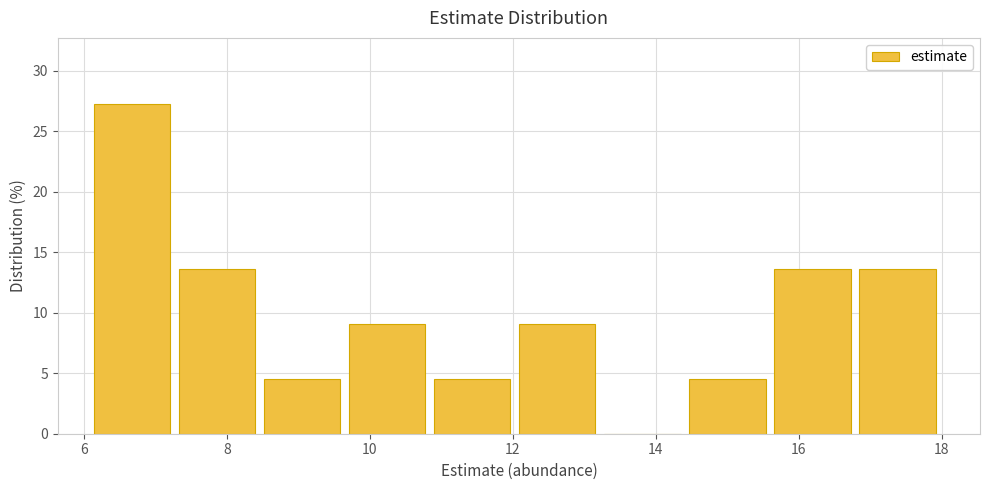

Reading left to right, transcribe this chart: for each bar, give the range it covers on the x-axis and its height. Neither the bar edges nor the heights are printed on the chart, so give them approximately, as read against the axes.

6.2 to 7.4: 27.5
7.4 to 8.6: 13.5
8.6 to 9.8: 4.5
9.8 to 10.8: 9.0
10.8 to 12.0: 4.5
12.0 to 13.2: 9.0
13.2 to 14.4: 0
14.4 to 15.6: 4.5
15.6 to 16.8: 13.5
16.8 to 18.0: 13.5